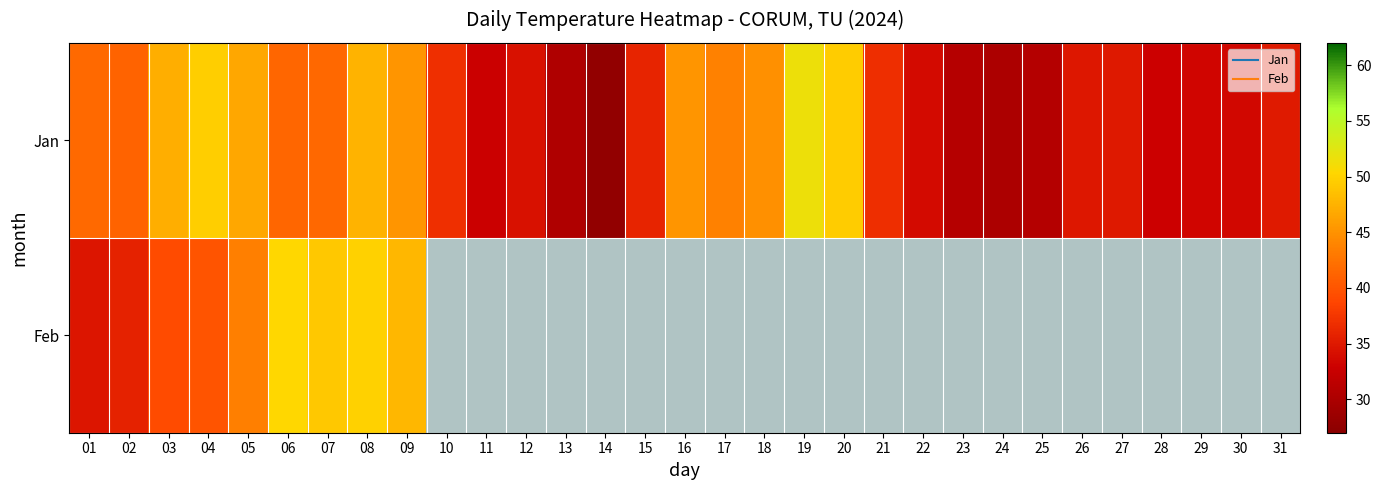

Which series has the largest range (max minus min)?

Jan